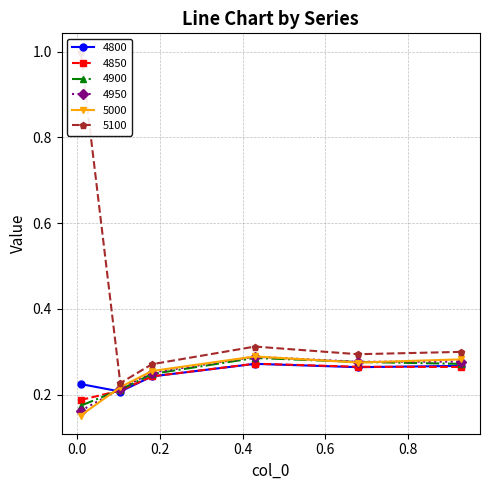

What value does the 4950 series have at 0.6794520547945205?

0.3